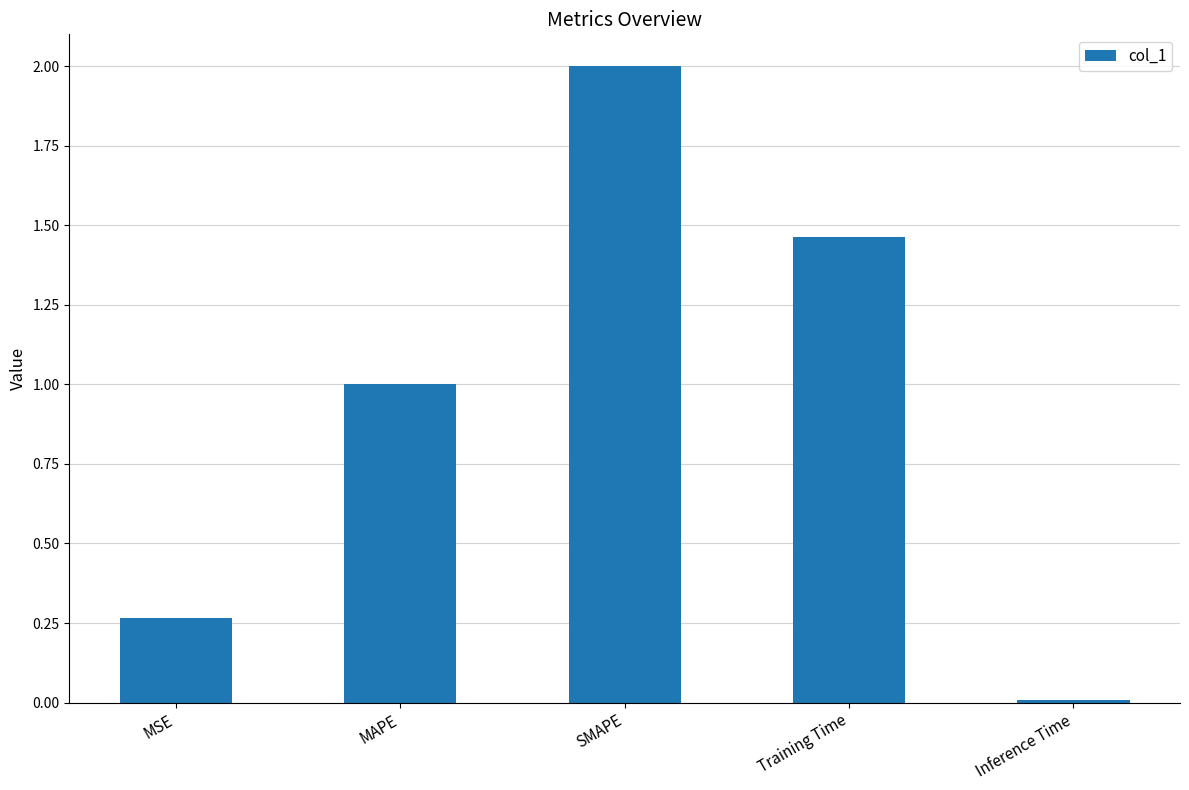

Does the chart contain stacked bars?

No